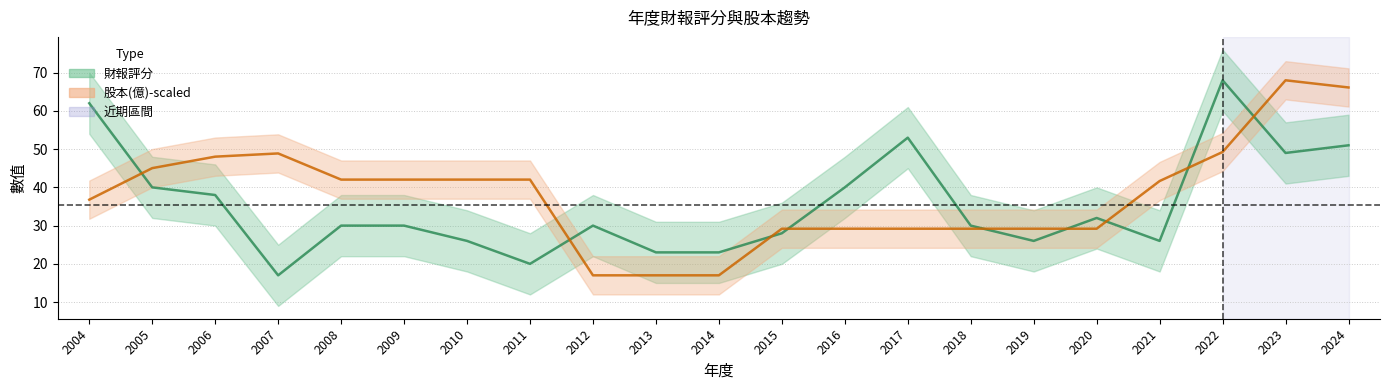

What is the sum of the 財報評分 values at 2021 and 2004?

88.0